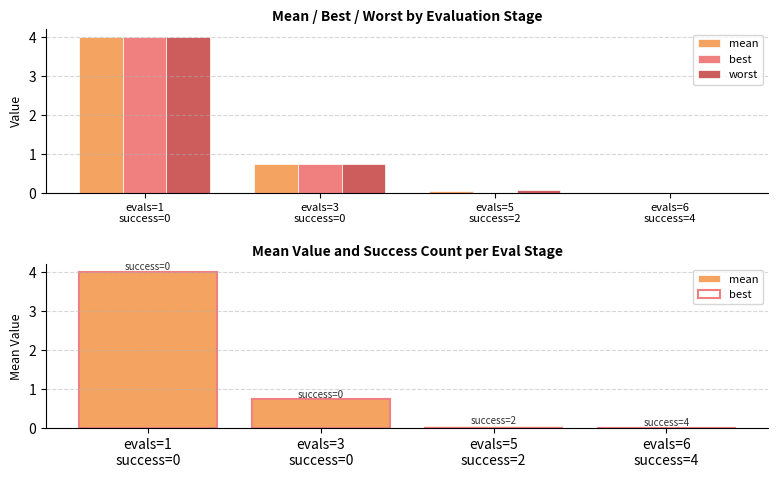

The value of best at evals=6
success=4 is 0.0. True or false?

True